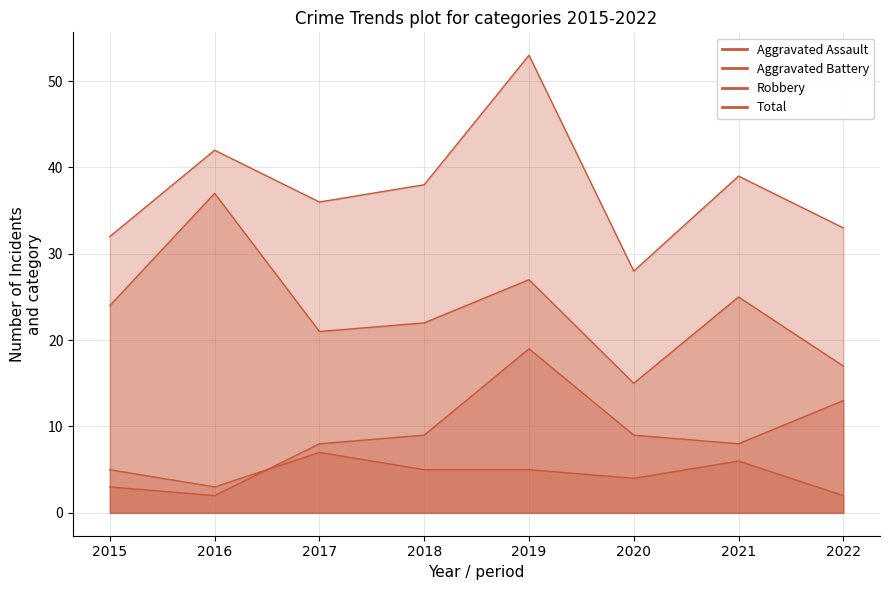

What is the difference between the highest and lowest values at 2021?

33